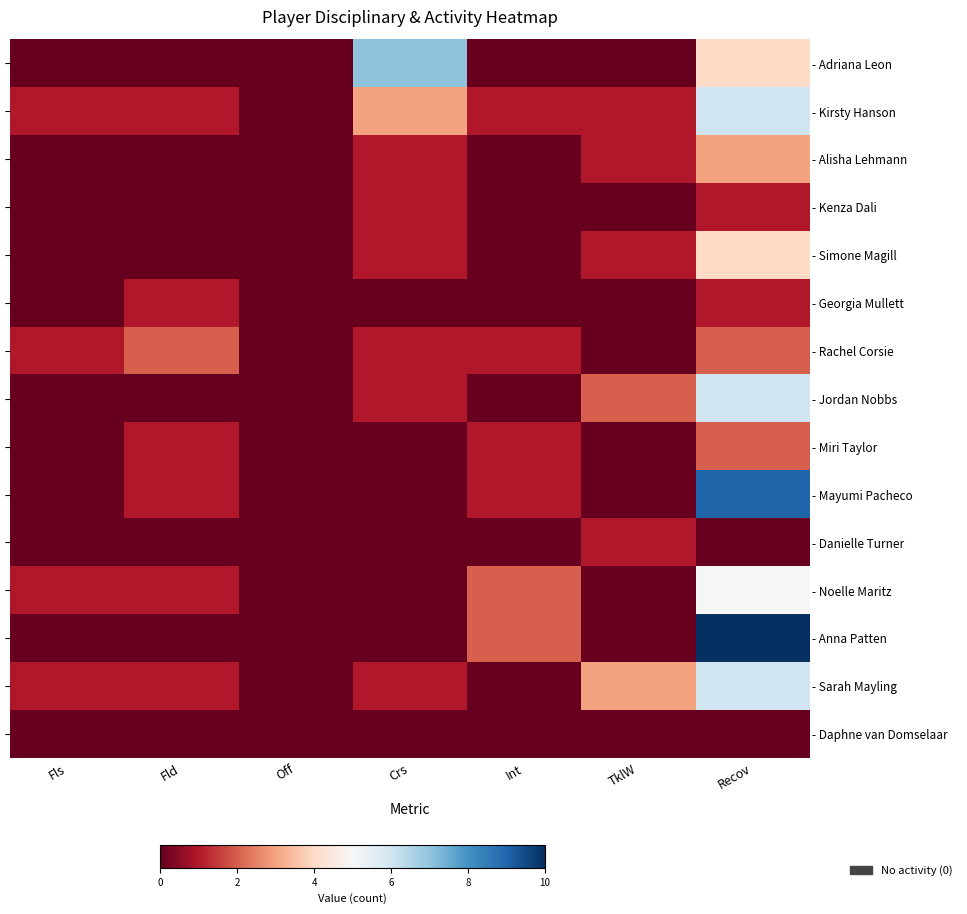

Which has a higher value, Fls or Int?

Fls